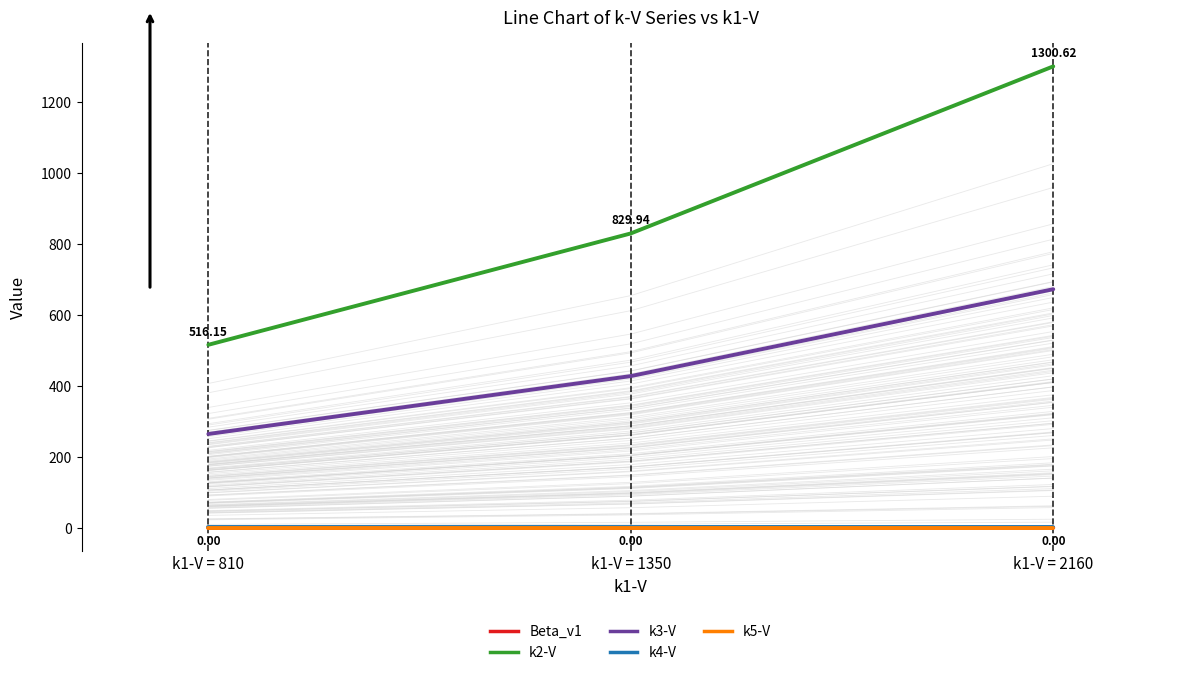

List the labels in order of k2-V value, largest first.

k1-V = 2160, k1-V = 1350, k1-V = 810